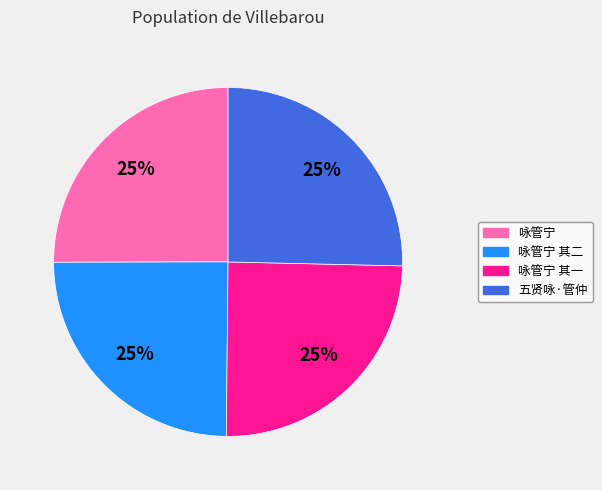

Is there any slice that represents more than half of the pie?

No